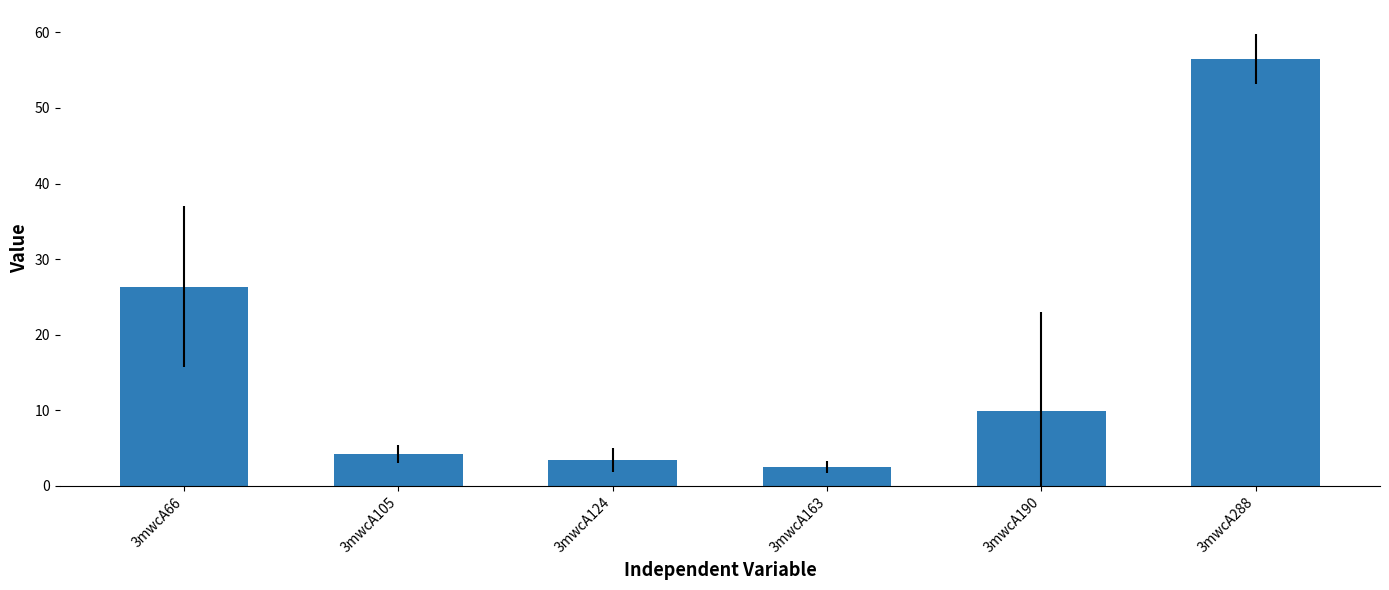

Reading left to right, transcribe all the data shown in this chart.

3mwcA66=26.4	3mwcA105=4.2	3mwcA124=3.5	3mwcA163=2.5	3mwcA190=9.9	3mwcA288=56.5